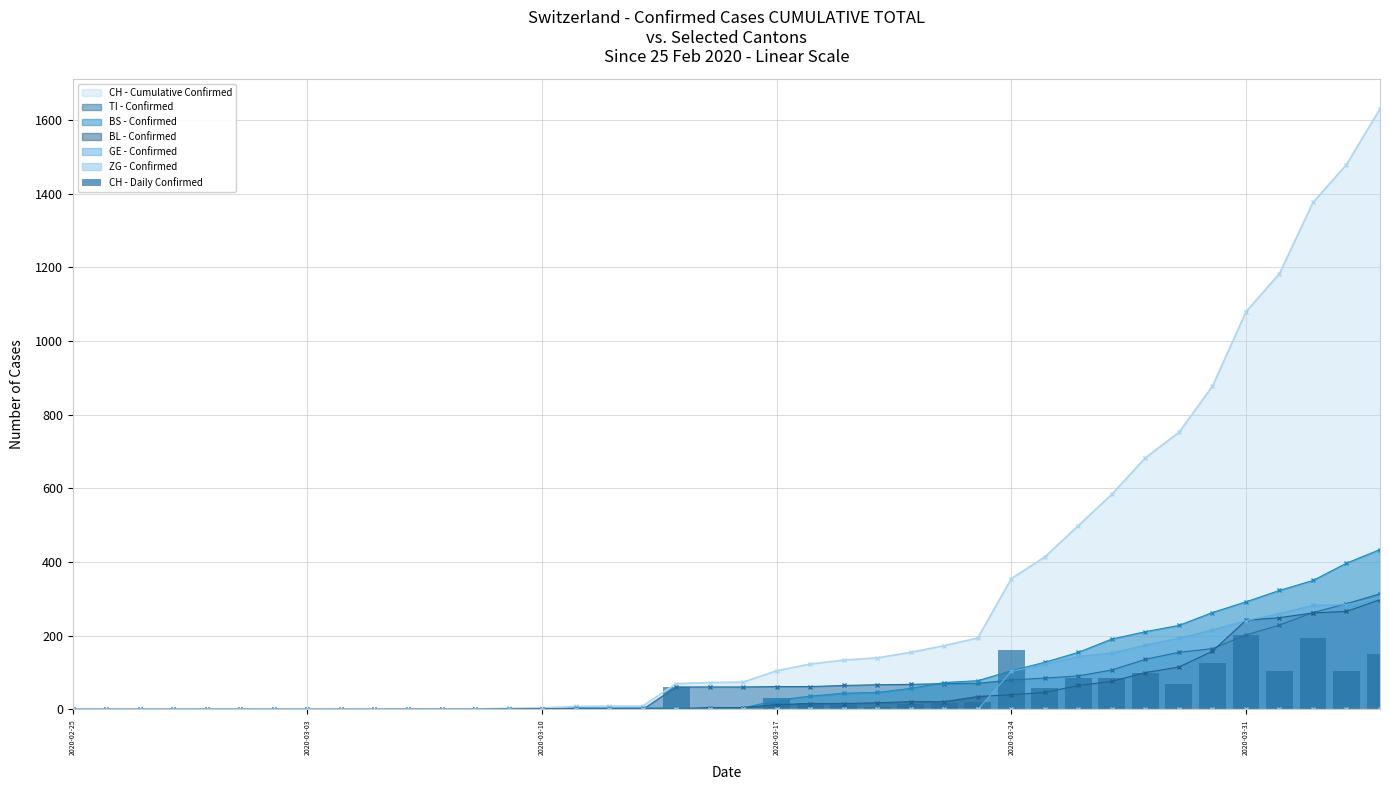

What is the highest value of the CH - Cumulative Confirmed series?

1630